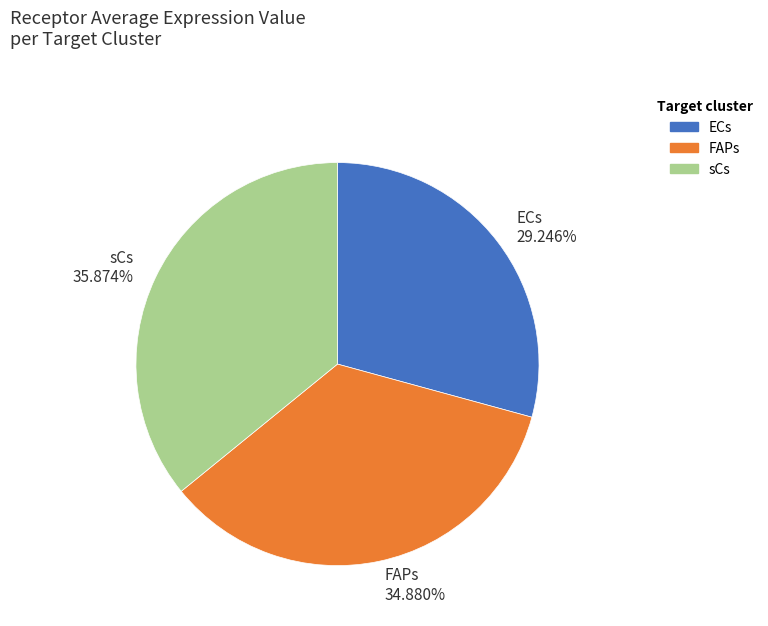

True or false: FAPs accounts for 35% of the total.

True